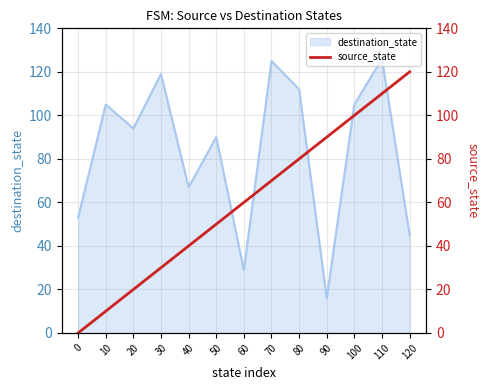

List the labels in order of value, largest first.

120, 110, 100, 90, 80, 70, 60, 50, 40, 30, 20, 10, 0